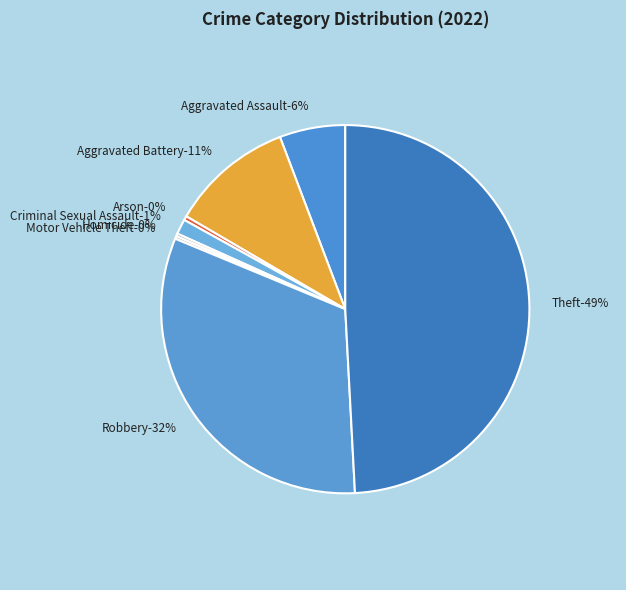

Is Homicide the majority of the pie?

No